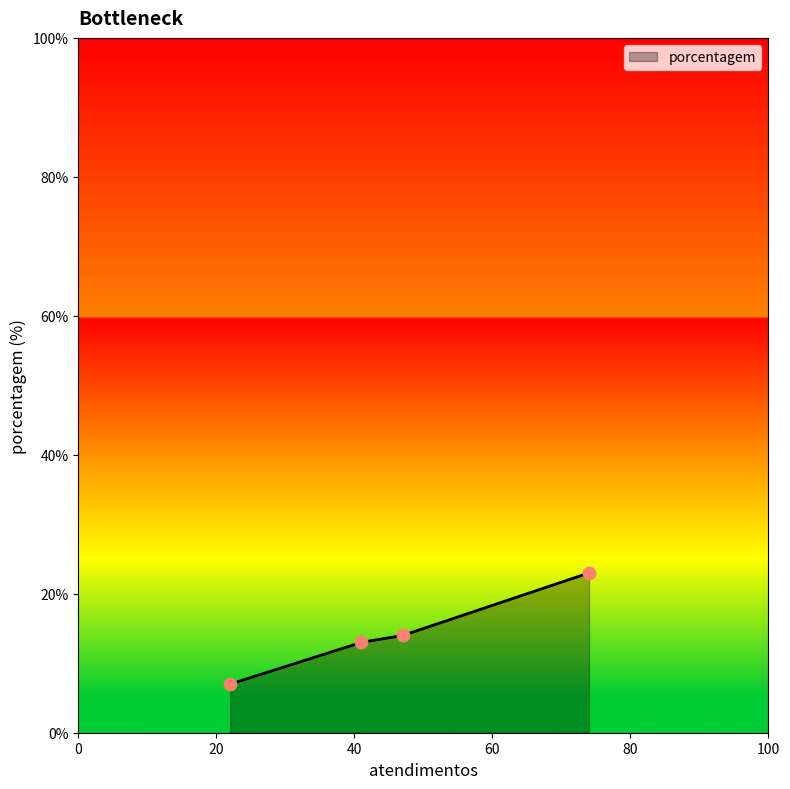

What is the difference between the maximum and minimum values?

16